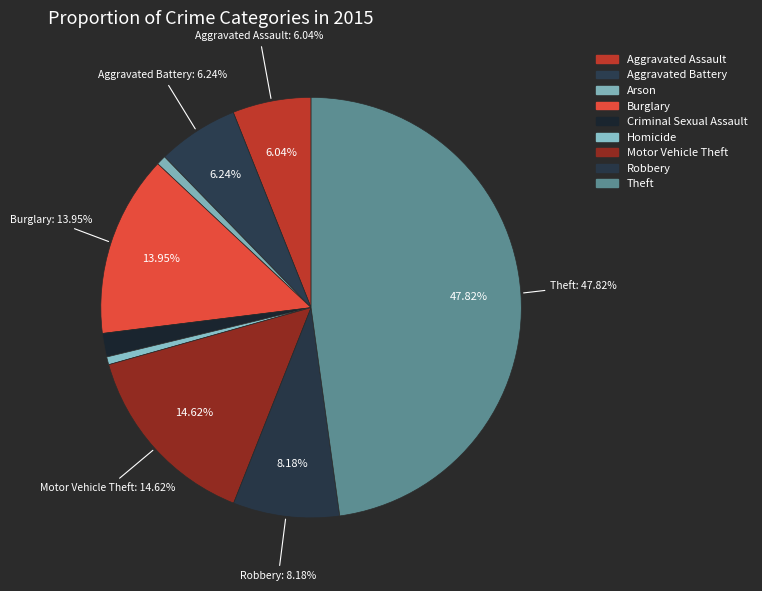

To the nearest percent, what is the difference between the Criminal Sexual Assault and Arson slice percentages?

1%